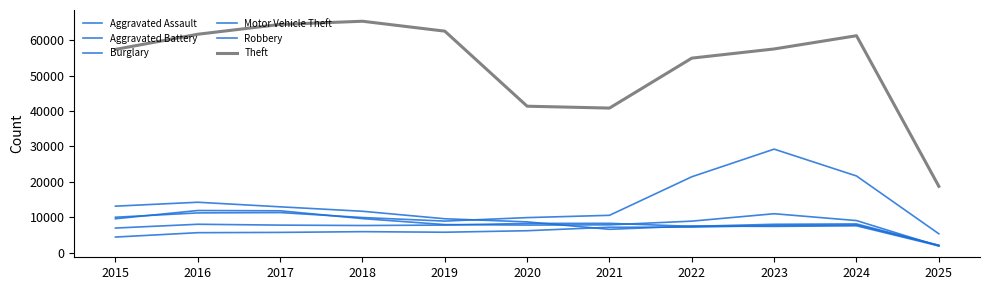

How many lines are shown in the chart?

6